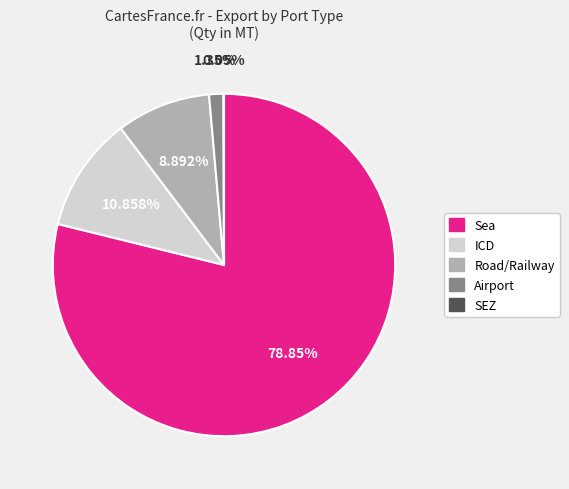

The Road/Railway slice represents 9% of the pie. True or false?

True